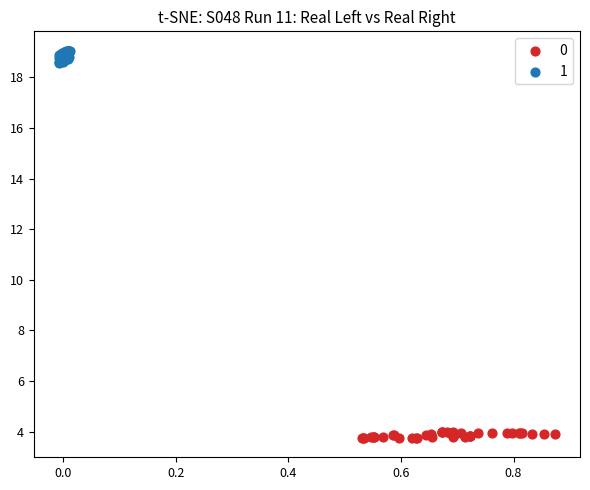

What are all the series names shown in the legend?

0, 1